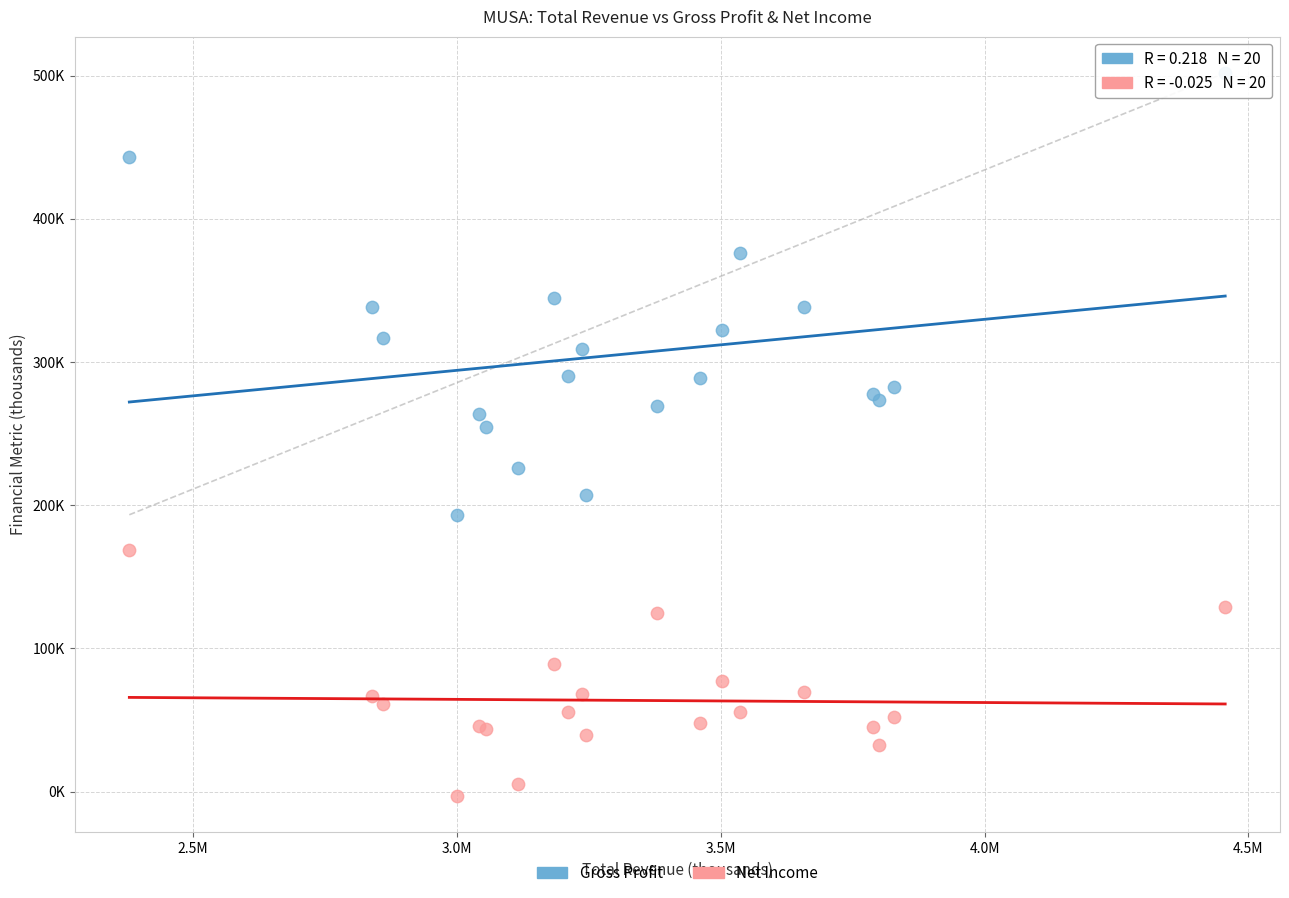

What are all the series names shown in the legend?

Gross Profit, Net Income